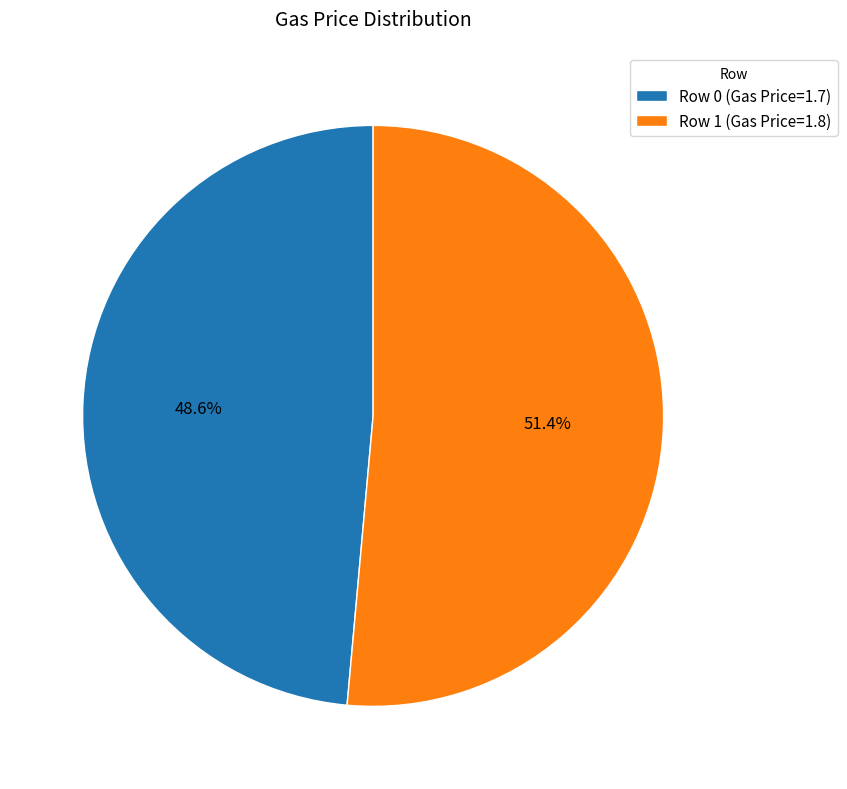

Count the number of slices in the pie.

2